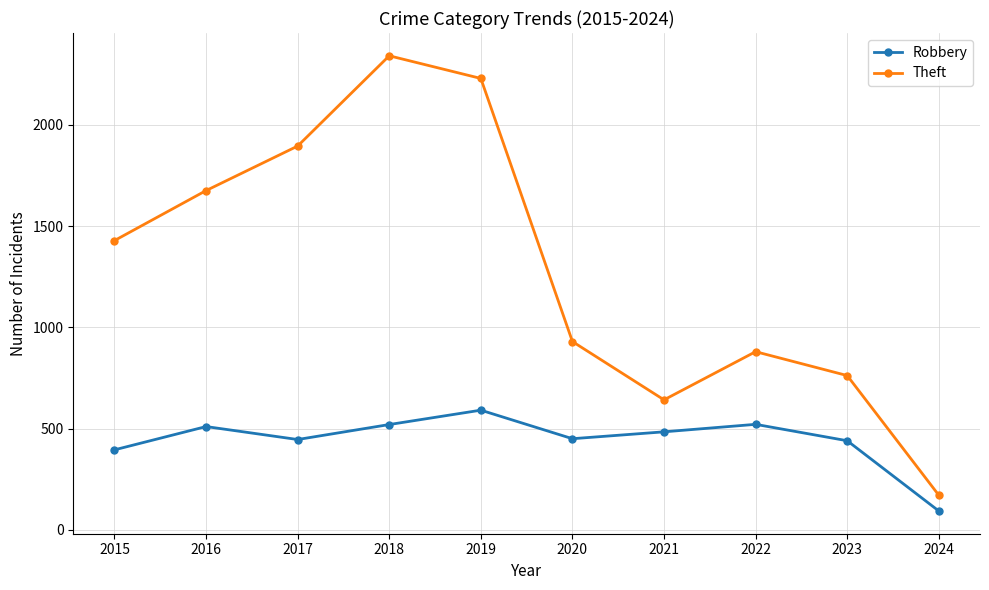

Which series has the widest spread of values?

Theft